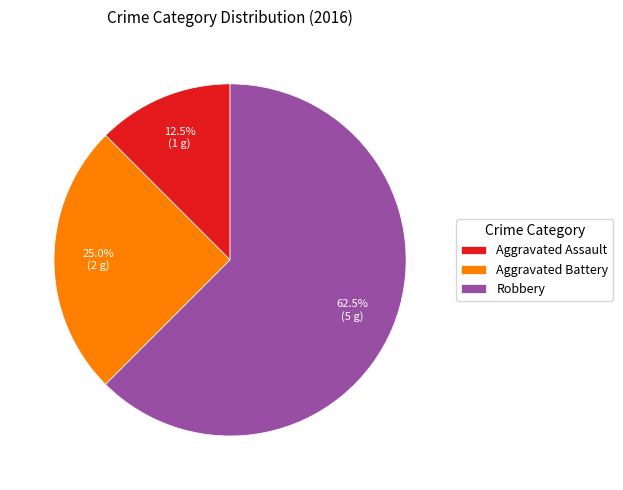

Is the sum of Aggravated Battery and Aggravated Assault greater than half?

No